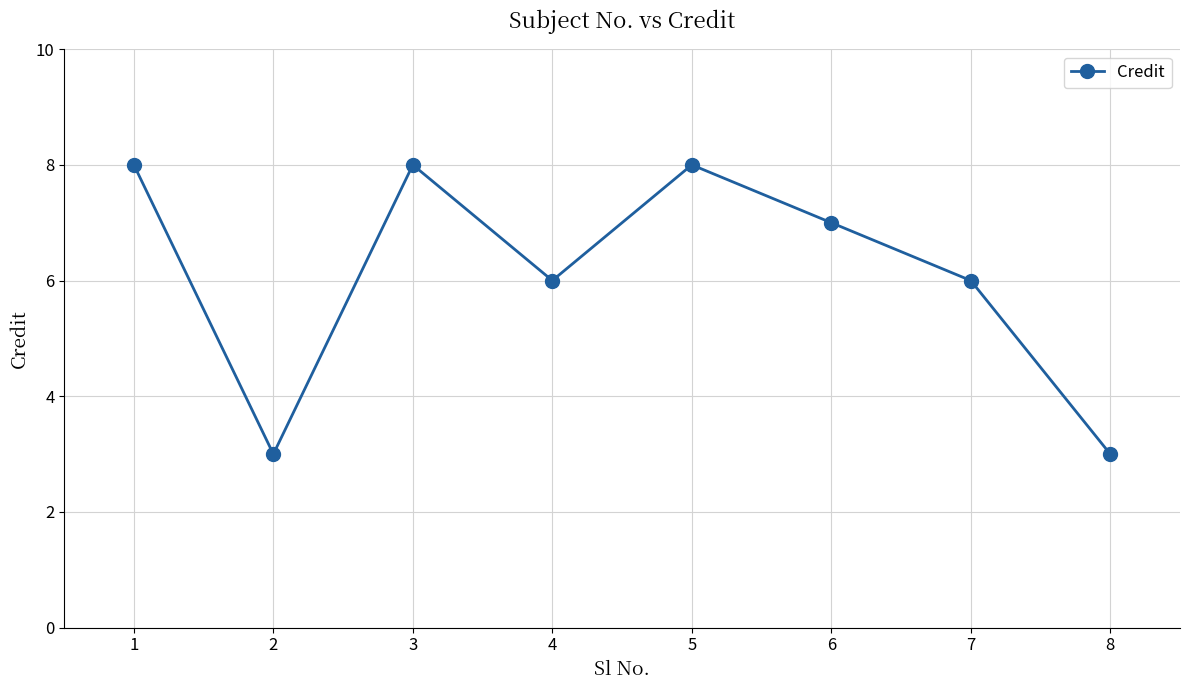

What is the maximum value shown in the chart?

8